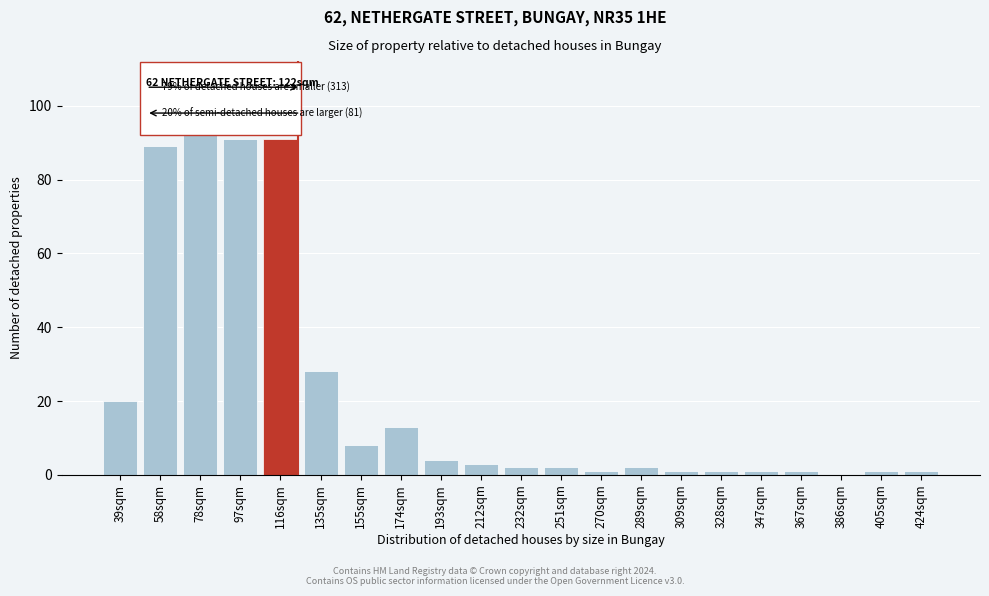

Reading left to right, what are all the values shown in this chart?

39sqm=20	58sqm=89	78sqm=95	97sqm=91	116sqm=91	135sqm=28	155sqm=8	174sqm=13	193sqm=4	212sqm=3	232sqm=2	251sqm=2	270sqm=1	289sqm=2	309sqm=1	328sqm=1	347sqm=1	367sqm=1	386sqm=0	405sqm=1	424sqm=1